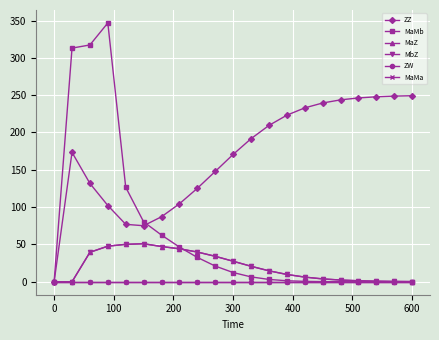

Reading left to right, what are all the values shown in this chart?

ZZ: 0.0	173.4	131.8	102.2	77.0	75.1	87.1	104.5	125.2	147.8	170.6	191.6	209.4	223.1	232.9	239.5	243.7	246.3	247.8	248.7	249.3
MaMb: 0.0	313.0	317.3	346.8	126.6	80.3	62.6	46.5	32.7	21.1	12.4	6.6	3.2	1.4	0.6	0.2	0.1	0.0	0.0	0.0	0.0
MaZ: 0.0	0.0	39.5	47.7	50.2	51.0	47.2	44.2	39.9	34.2	27.5	20.8	14.7	9.8	6.3	3.9	2.3	1.4	0.8	0.5	0.3
MbZ: 0.0	0.0	39.5	47.7	50.2	51.0	47.2	44.2	39.9	34.2	27.5	20.8	14.7	9.8	6.3	3.9	2.3	1.4	0.8	0.5	0.3
ZW: 0.0	0.0	0.0	0.0	0.0	0.0	0.0	0.0	0.0	0.0	0.0	0.0	0.0	0.0	0.0	0.0	0.0	0.0	0.0	0.0	0.0
MaMa: 0.0	0.0	0.0	0.0	0.0	0.0	0.0	0.0	0.0	0.0	0.0	0.0	0.0	0.0	0.0	0.0	0.0	0.0	0.0	0.0	0.0